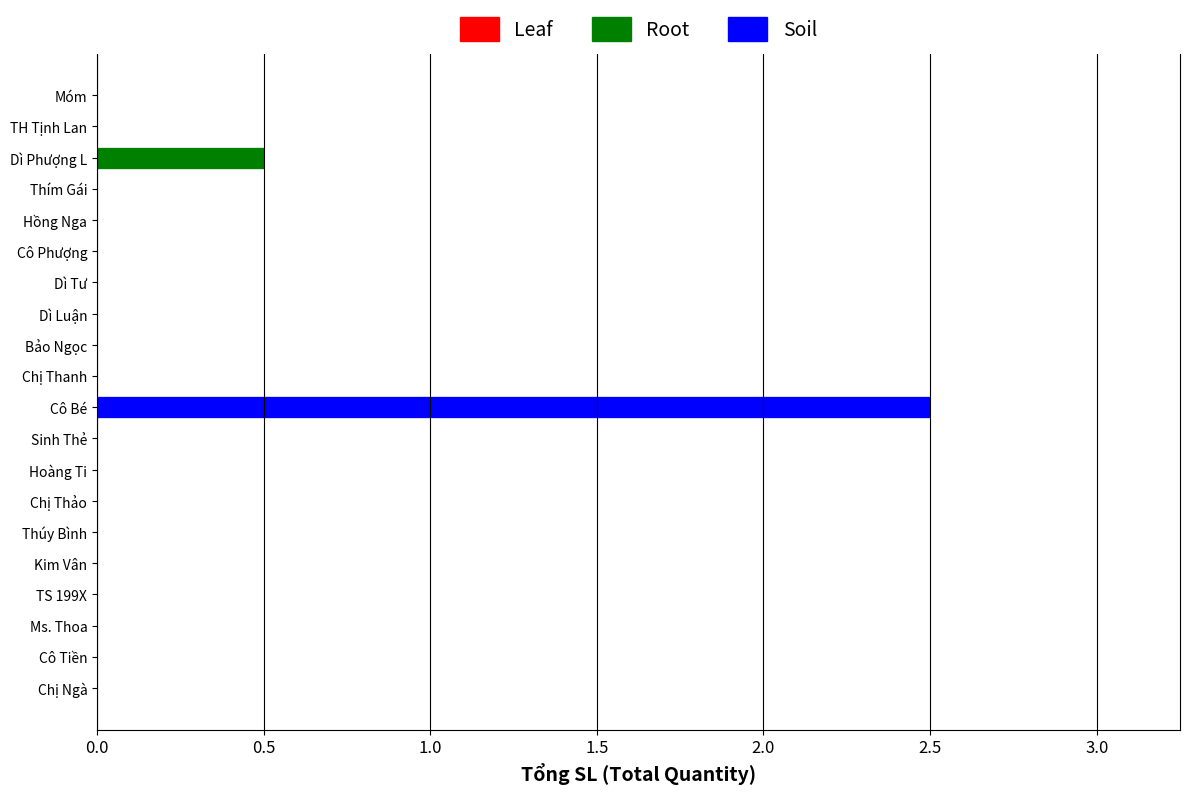

What is the sum of the Soil values at Chị Ngà and Cô Bé?

2.5